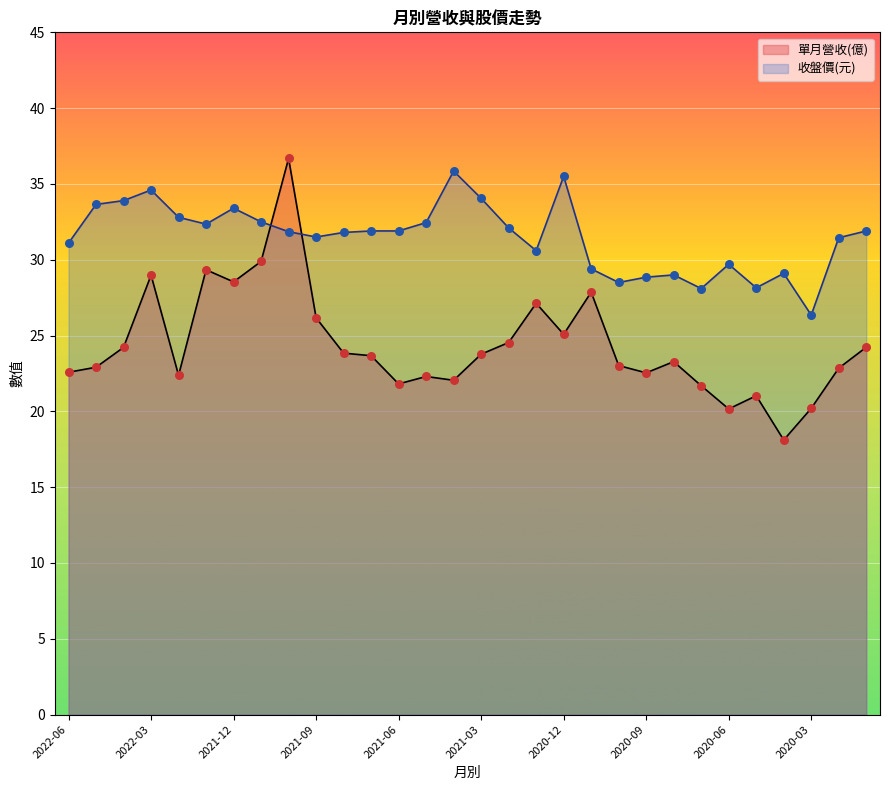

Which series has the largest Y range (max minus min)?

單月營收(億)